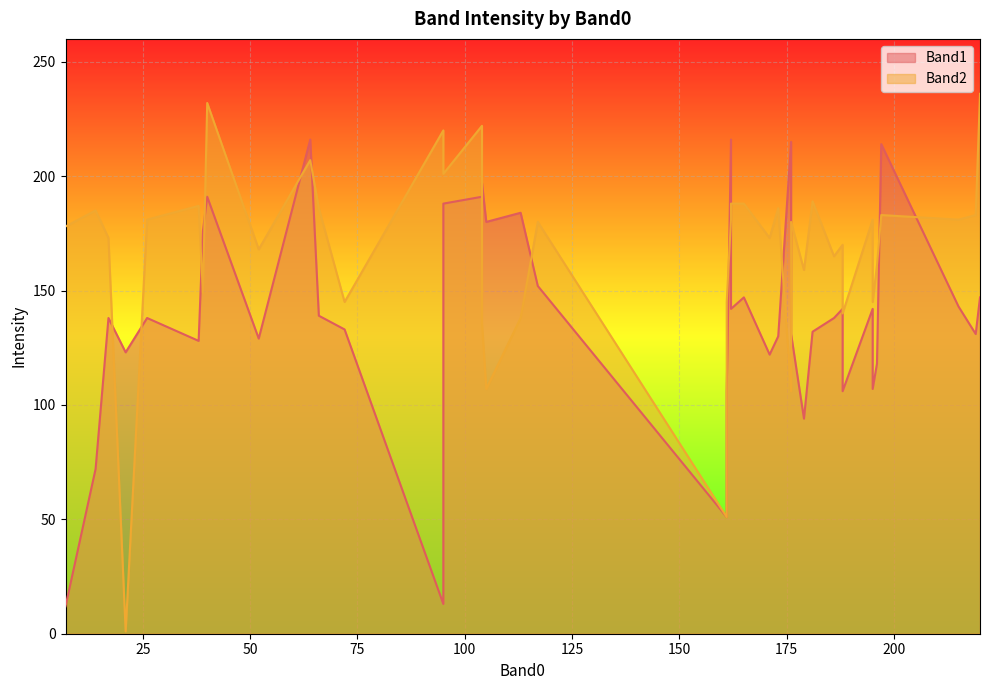

What is the average value of the Band1 series?

139